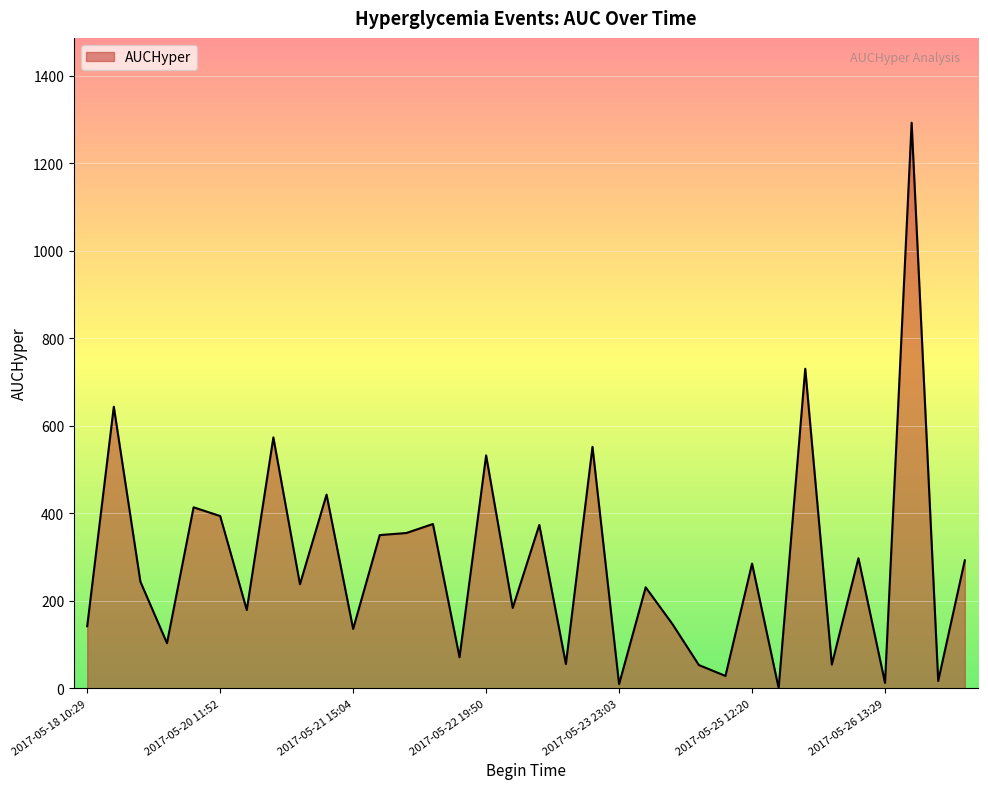

What is the greatest value displayed?

1293.1